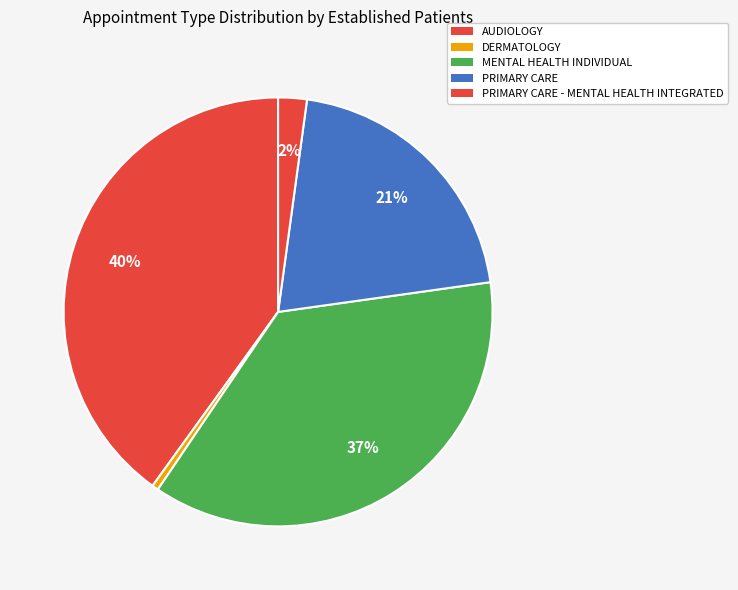

Which slice is the largest?

AUDIOLOGY